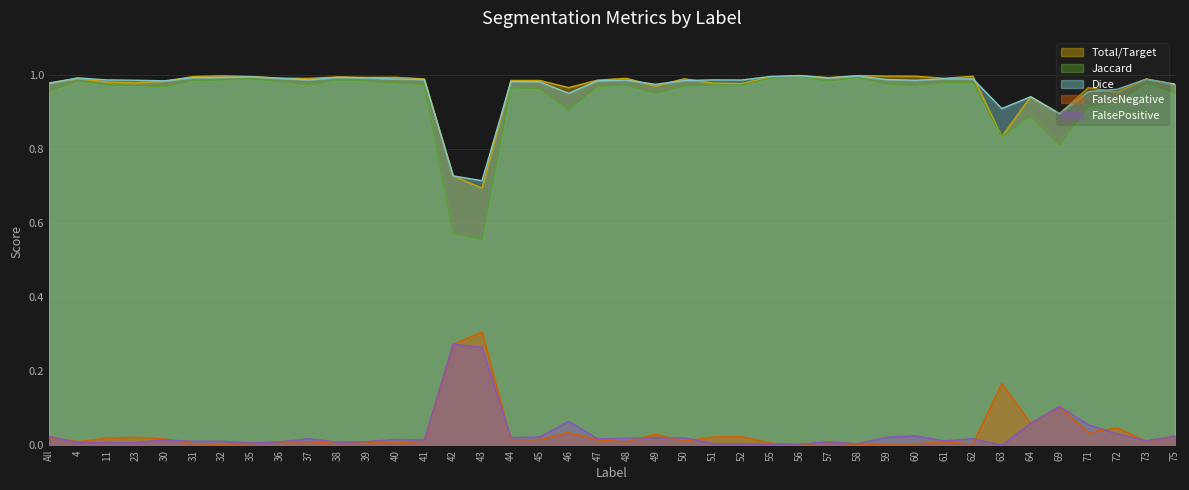

True or false: FalsePositive and Total/Target intersect in this chart.

False